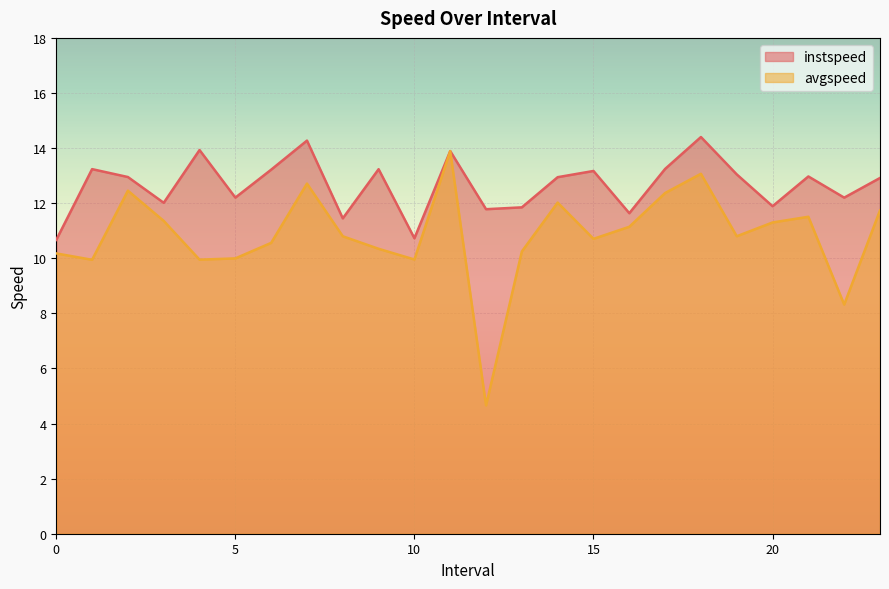

What is the total value across all series at 9.0?

23.6